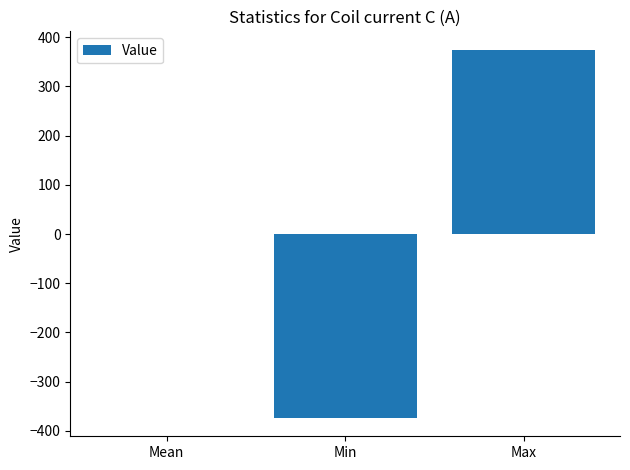

What is the greatest value displayed?

374.5